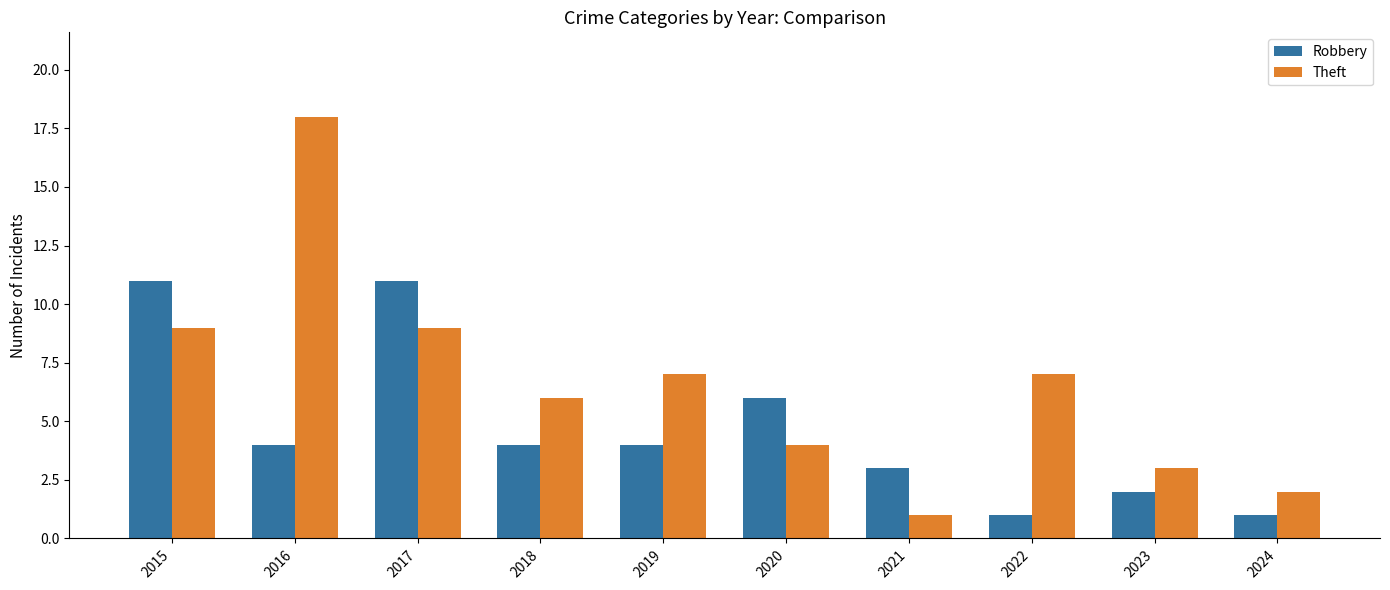

How many categories are shown in the chart?

10